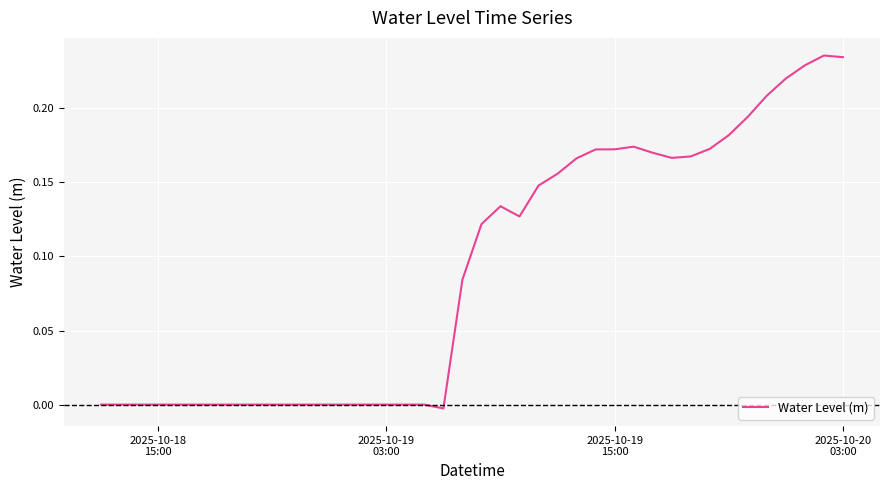

How many lines are shown in the chart?

1